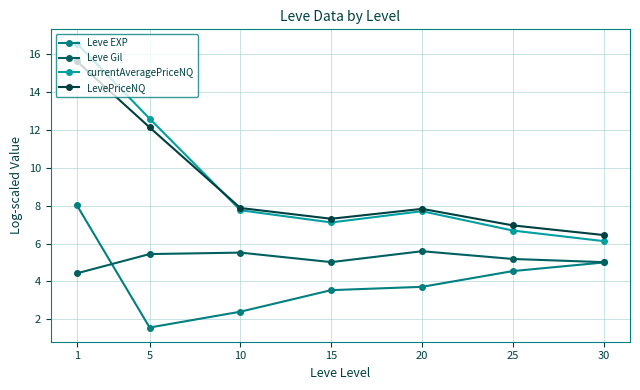

What is the maximum value for Leve EXP?

8.0